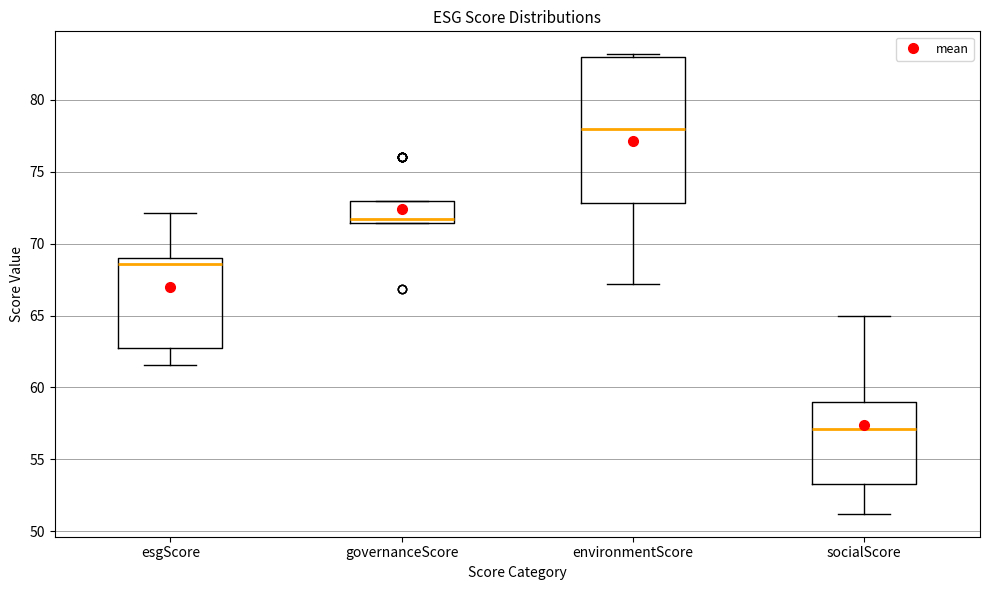

Where does the lower whisker of the box for socialScore end on the y-axis? The values are not printed on the chart, so give them approximately, as read against the axis.

51.0